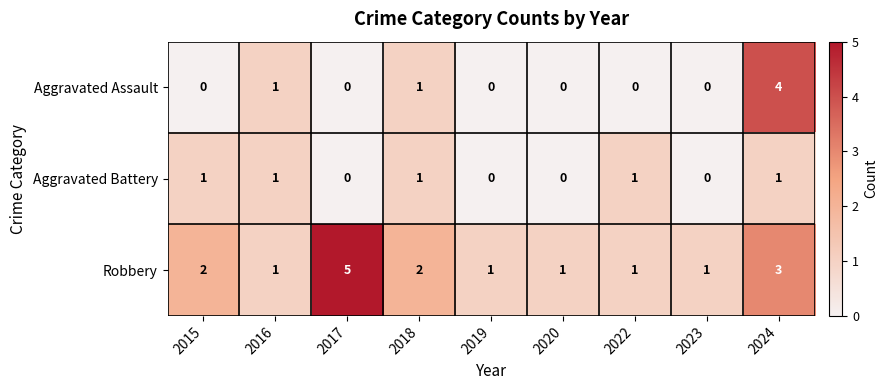

Is it true that Aggravated Battery equals 1 at 2017?

False